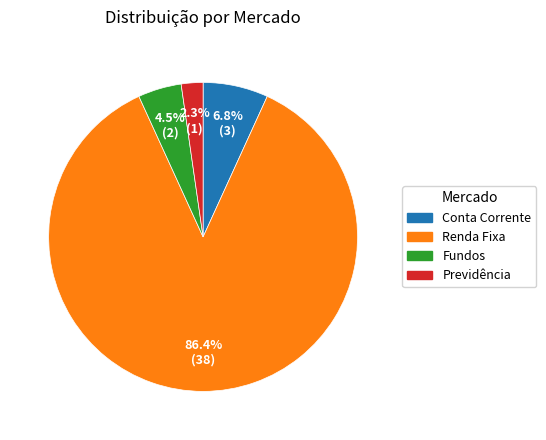

How much of the chart is everything except Renda Fixa?

13.6%